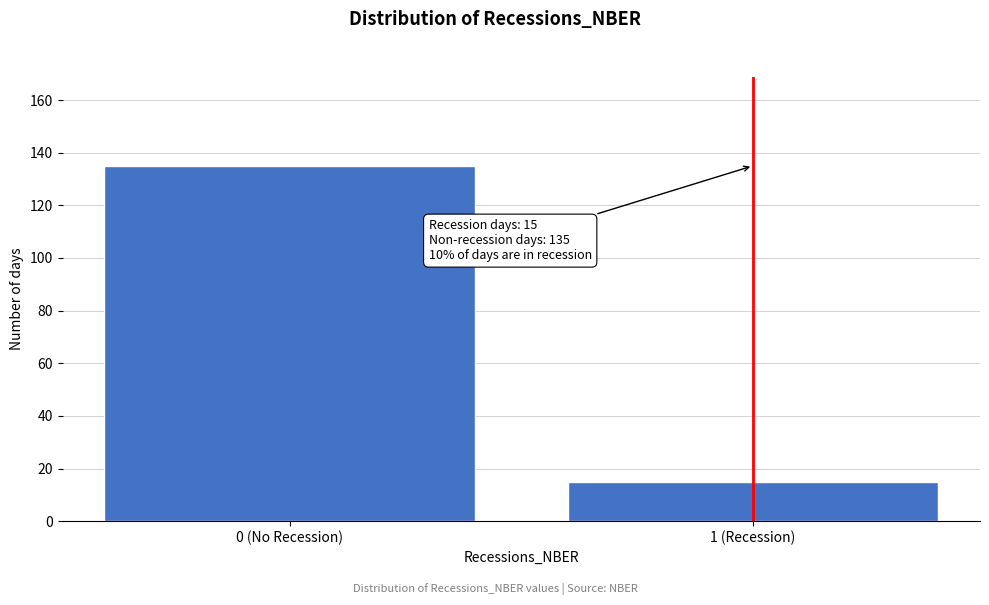

Reading left to right, what are all the values shown in this chart?

135	15